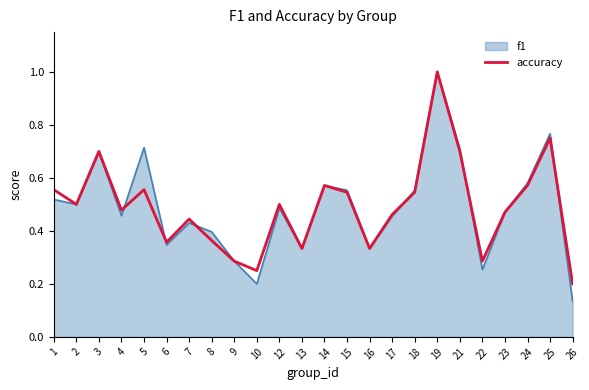

What is the total value across all series at 21?

1.4